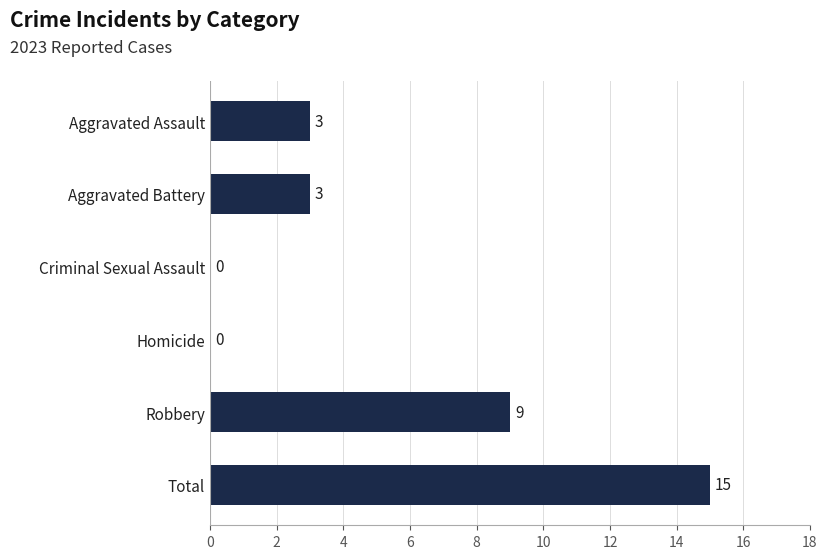

Reading top to bottom, extract all data points from this chart.

Aggravated Assault=3	Aggravated Battery=3	Criminal Sexual Assault=0	Homicide=0	Robbery=9	Total=15